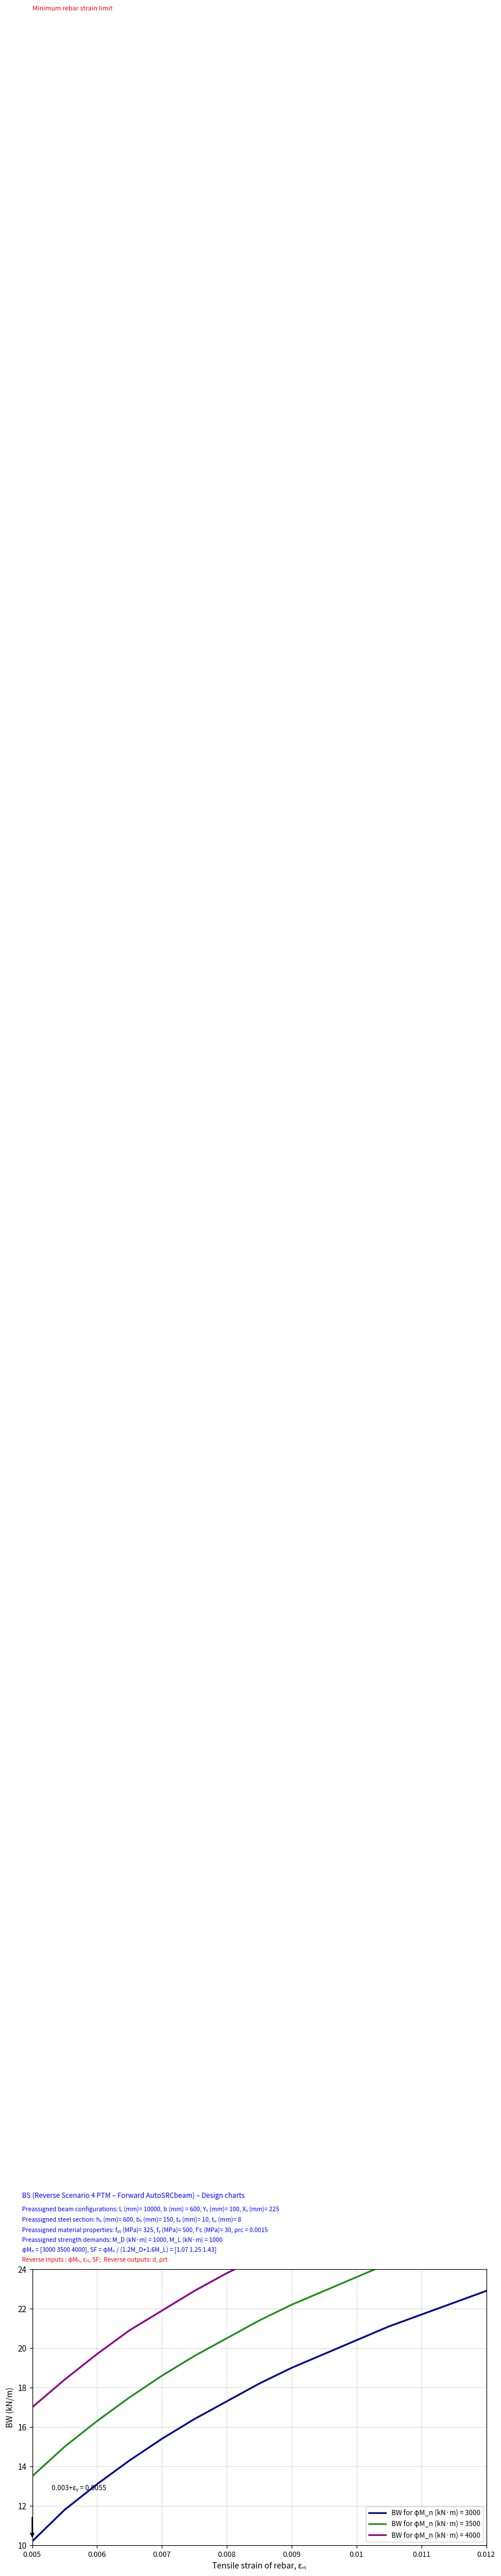

True or false: BW for φM_n (kN·m) = 4000 and BW for φM_n (kN·m) = 3000 cross at least once.

False